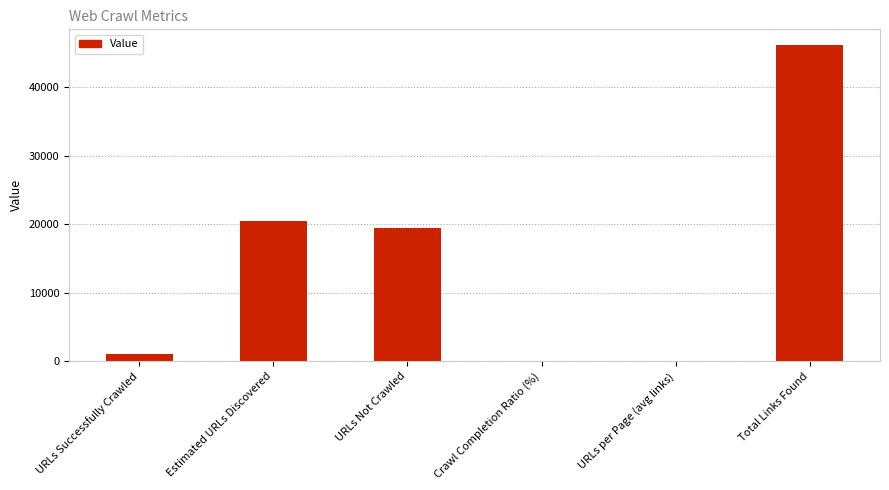

What is the average value?

14541